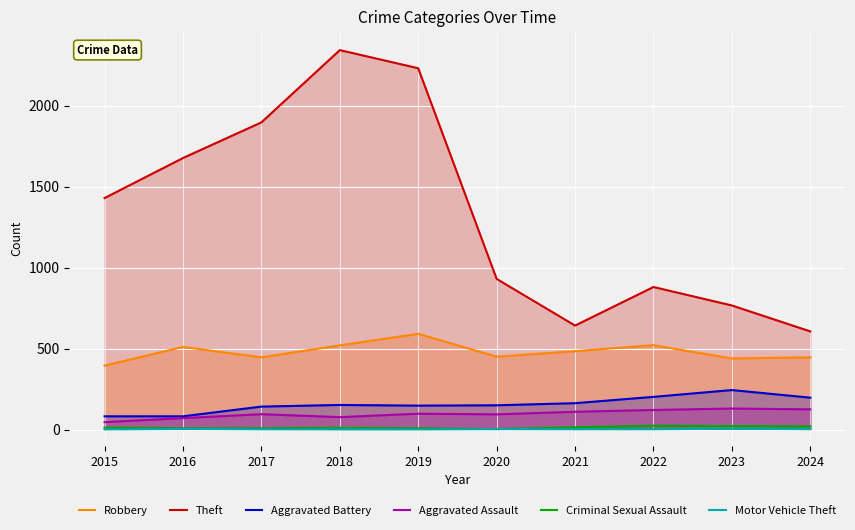

The value of Robbery at 2022 is 521. True or false?

True